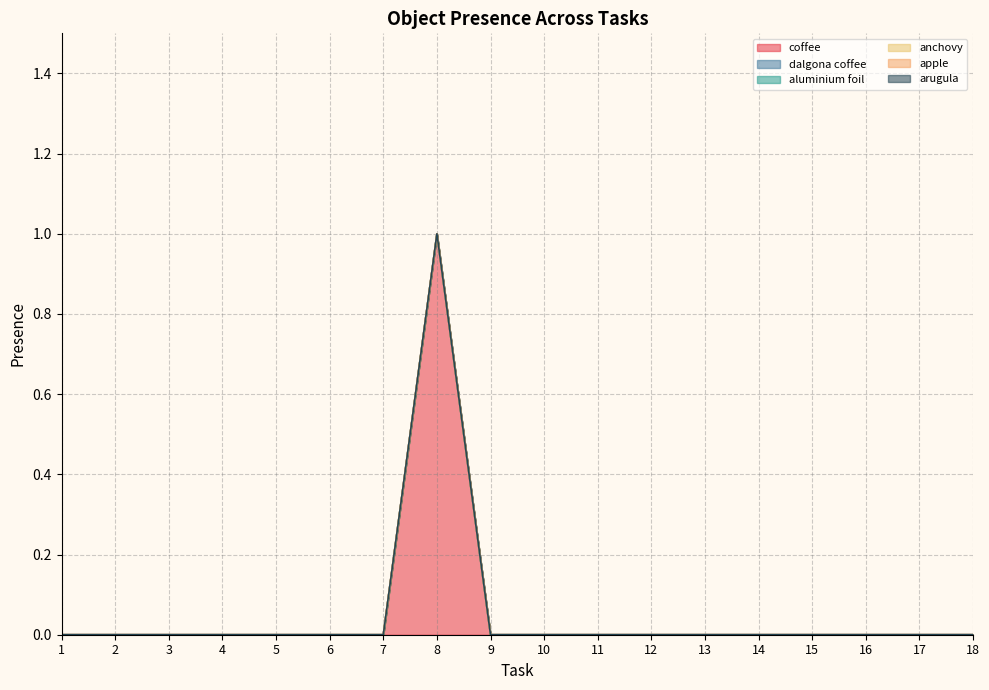

At which category is the sum across all series the highest?

8